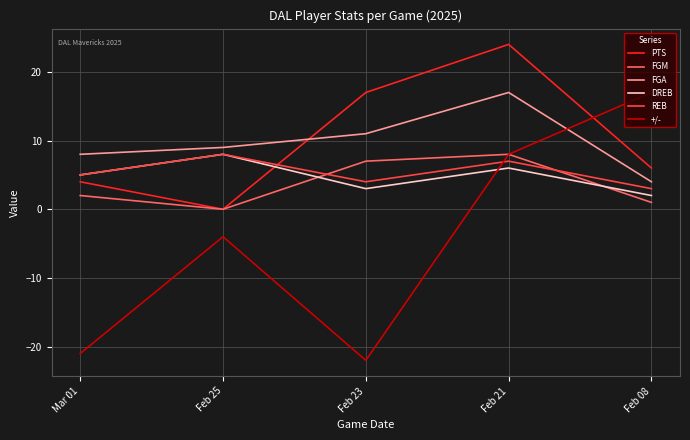

Is it true that DREB equals 2 at Feb 08?

True